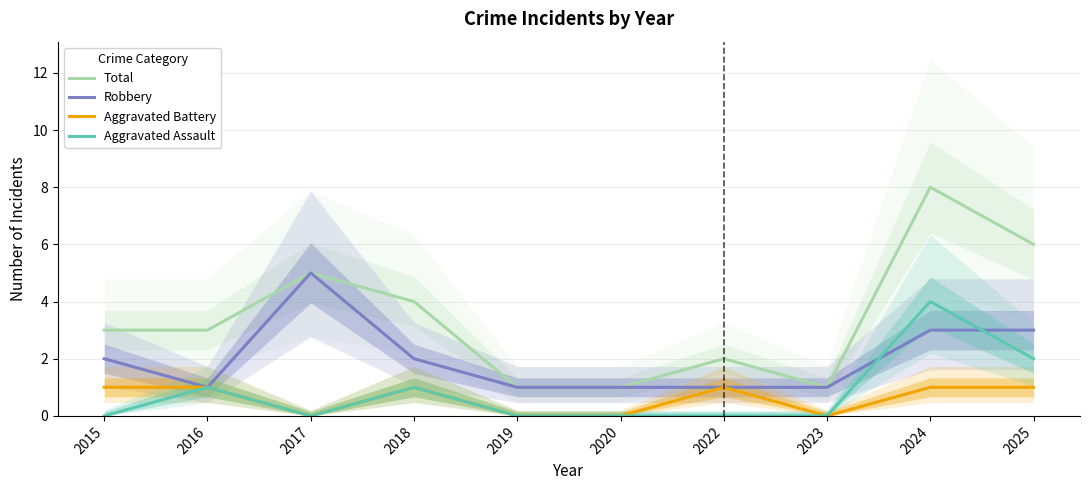

Rank the series at 2022 from highest to lowest value.

Total, Robbery, Aggravated Battery, Aggravated Assault